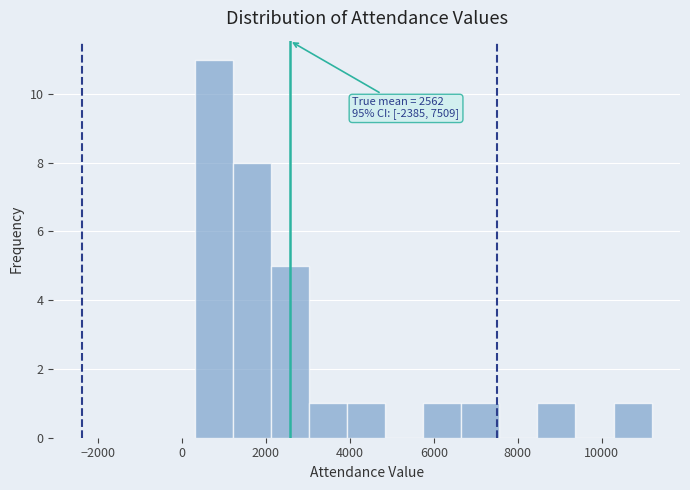

Over which range of the x-axis is the bar tallest?

400 to 1200